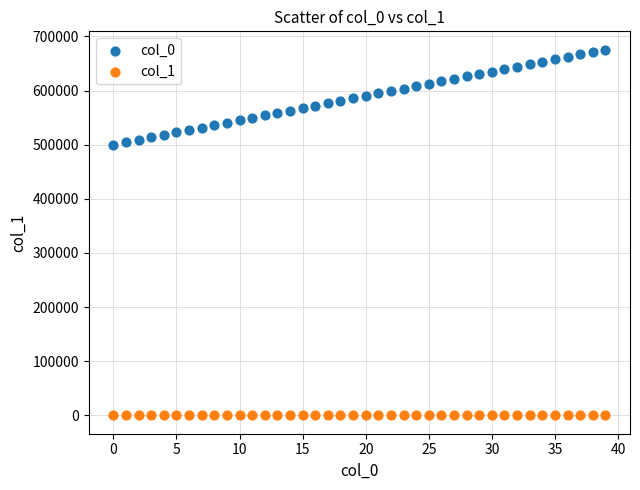

What are all the series names shown in the legend?

col_0, col_1